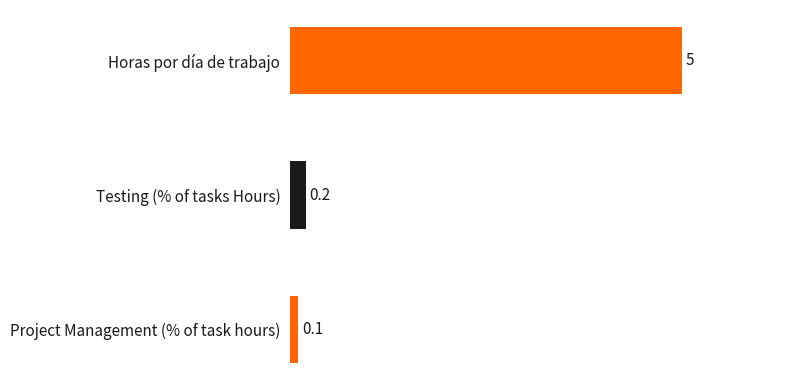

Reading top to bottom, list all the values displayed in this chart.

Horas por día de trabajo=5.0	Testing (% of tasks Hours)=0.2	Project Management (% of task hours)=0.1